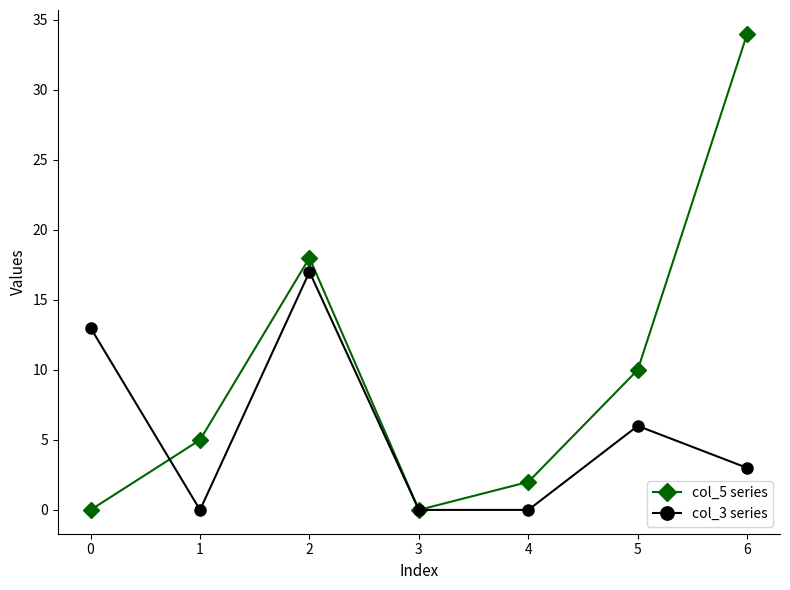

Is it true that col_5 series equals 10 at 5?

True